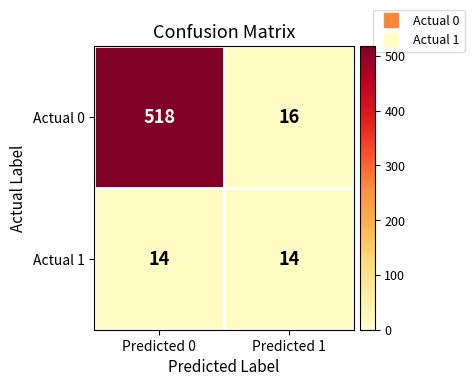

What is the minimum value shown in the chart?

14